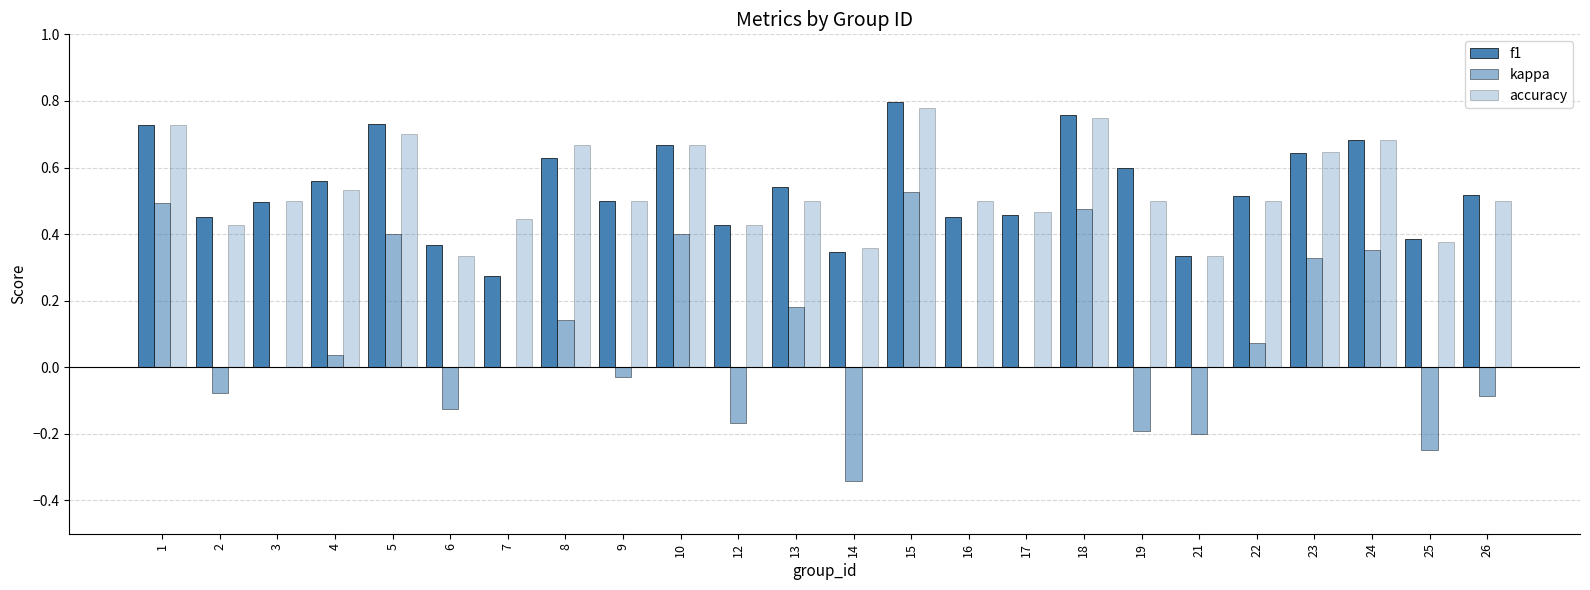

Reading left to right, transcribe all the data shown in this chart.

f1: 0.7	0.5	0.5	0.6	0.7	0.4	0.3	0.6	0.5	0.7	0.4	0.5	0.3	0.8	0.5	0.5	0.8	0.6	0.3	0.5	0.6	0.7	0.4	0.5
kappa: 0.5	-0.1	0.0	0.0	0.4	-0.1	0.0	0.1	-0.0	0.4	-0.2	0.2	-0.3	0.5	0.0	0.0	0.5	-0.2	-0.2	0.1	0.3	0.4	-0.2	-0.1
accuracy: 0.7	0.4	0.5	0.5	0.7	0.3	0.4	0.7	0.5	0.7	0.4	0.5	0.4	0.8	0.5	0.5	0.8	0.5	0.3	0.5	0.6	0.7	0.4	0.5